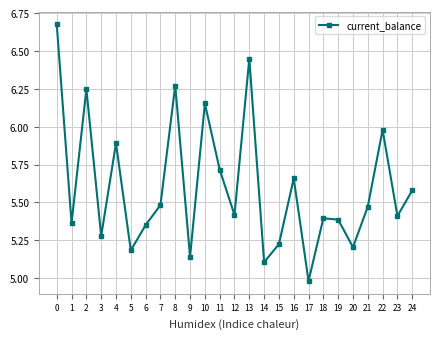

The chart shows a value of 3.0 at 12. True or false?

False